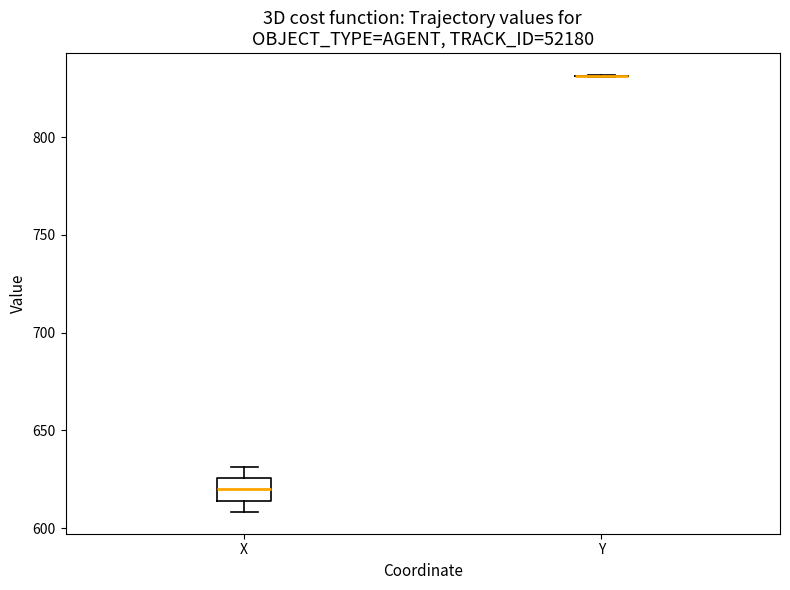

Where is the upper edge of the box for X on the y-axis? The values are not printed on the chart, so give them approximately, as read against the axis.

625